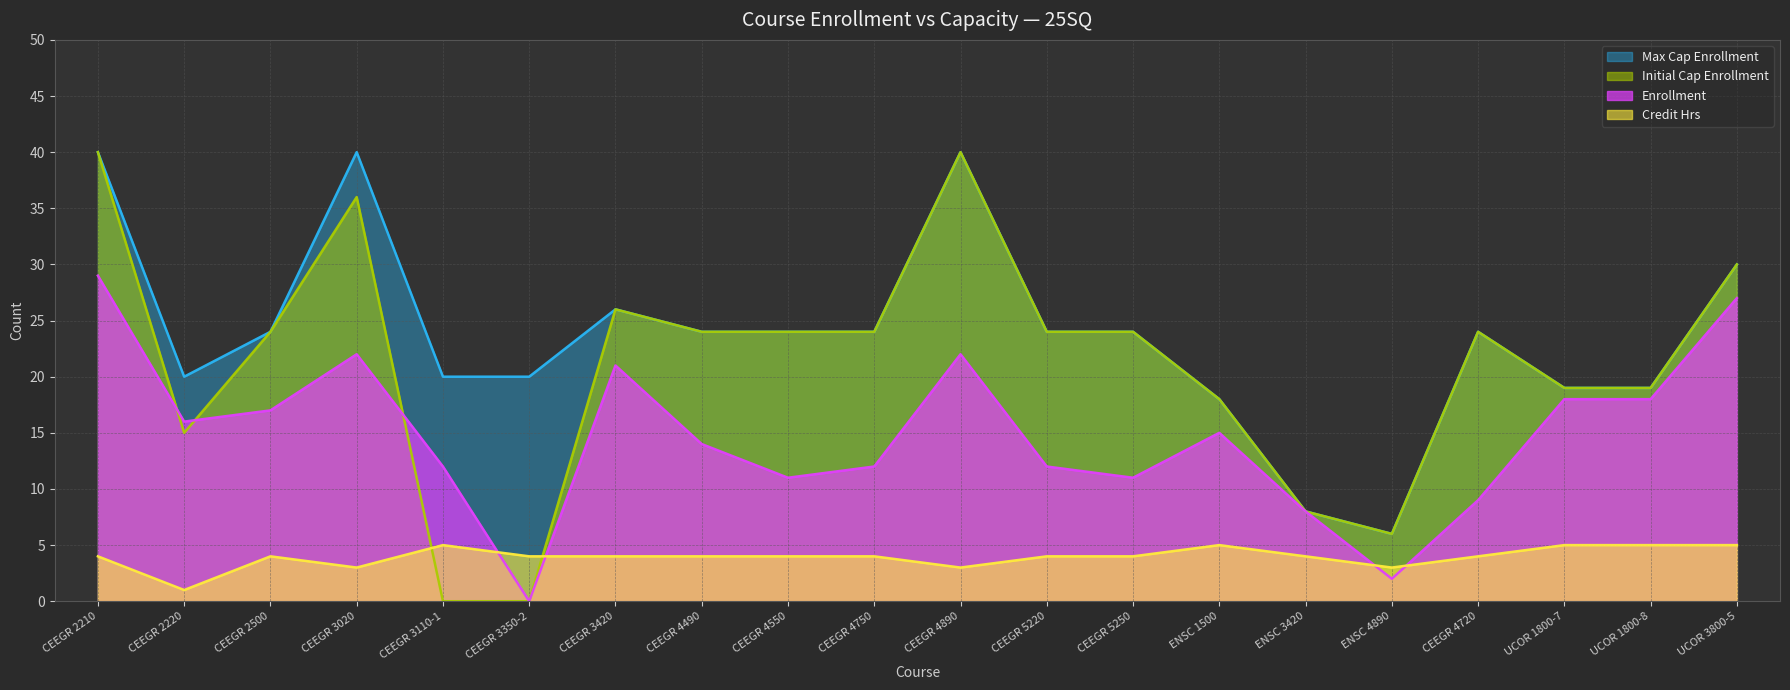

At which label does Initial Cap Enrollment first exceed 24?

CEEGR 2210